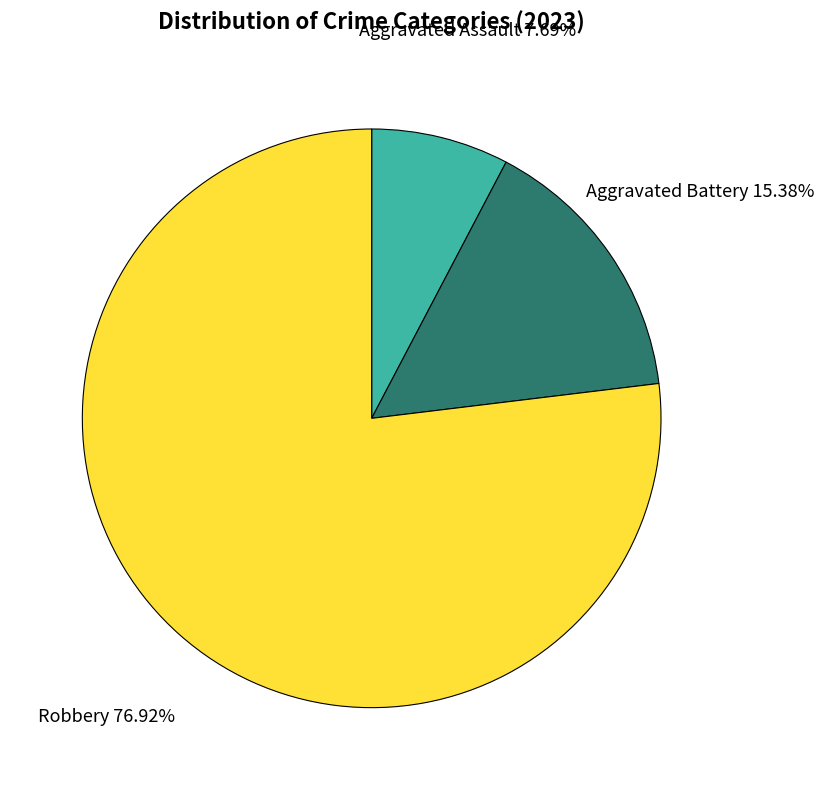

Is there any slice that represents more than half of the pie?

Yes